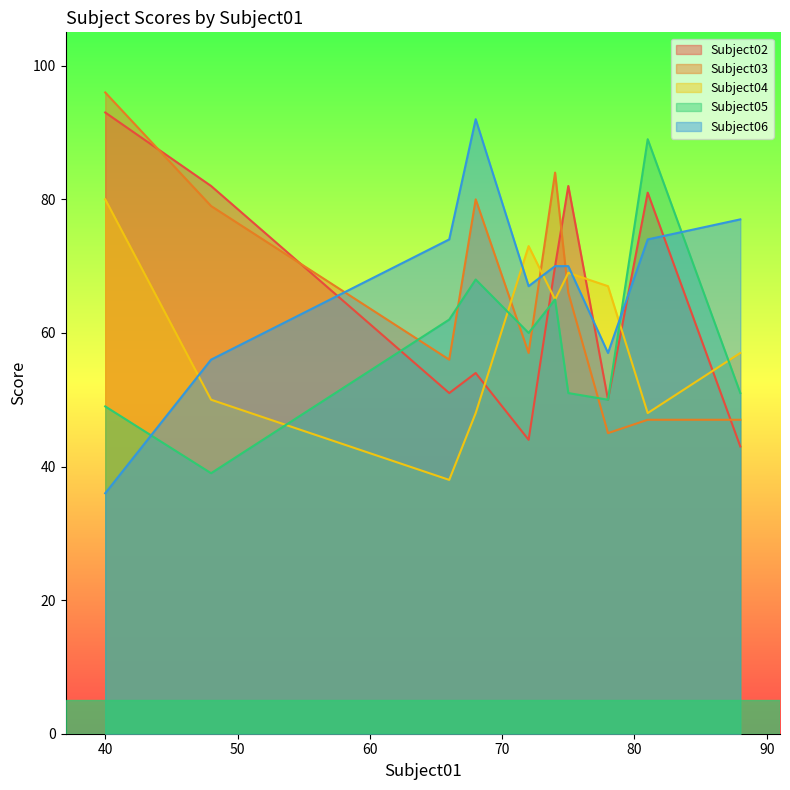

Which series ends up on top after the final intersection of Subject03 and Subject06?

Subject06